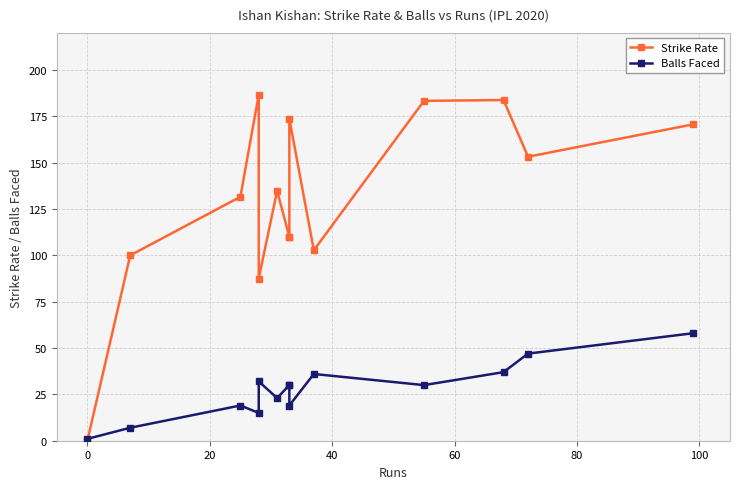

How many times do Balls Faced and Strike Rate cross each other?

1